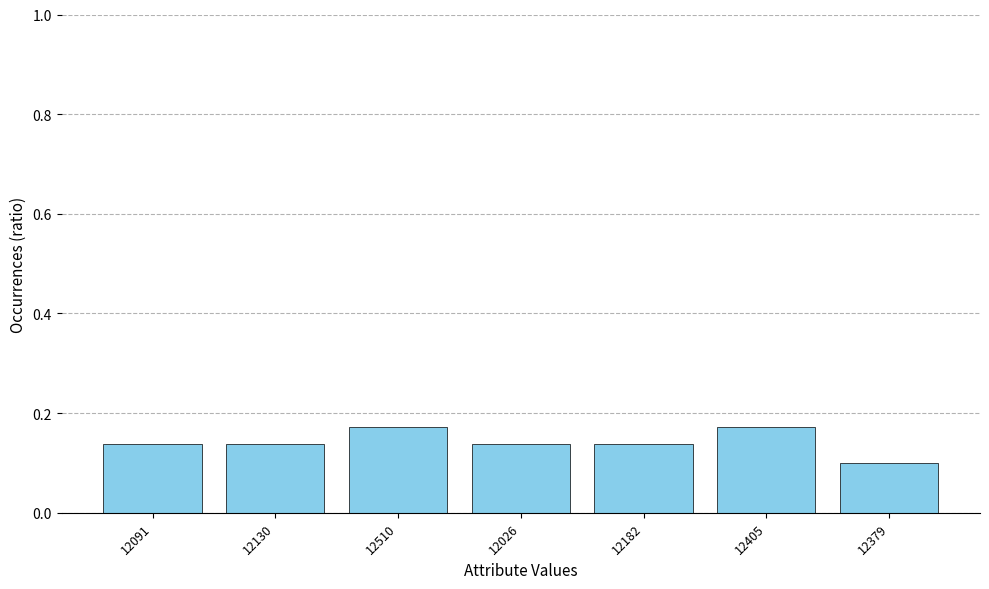

At which label is the value closest to 0?

12379